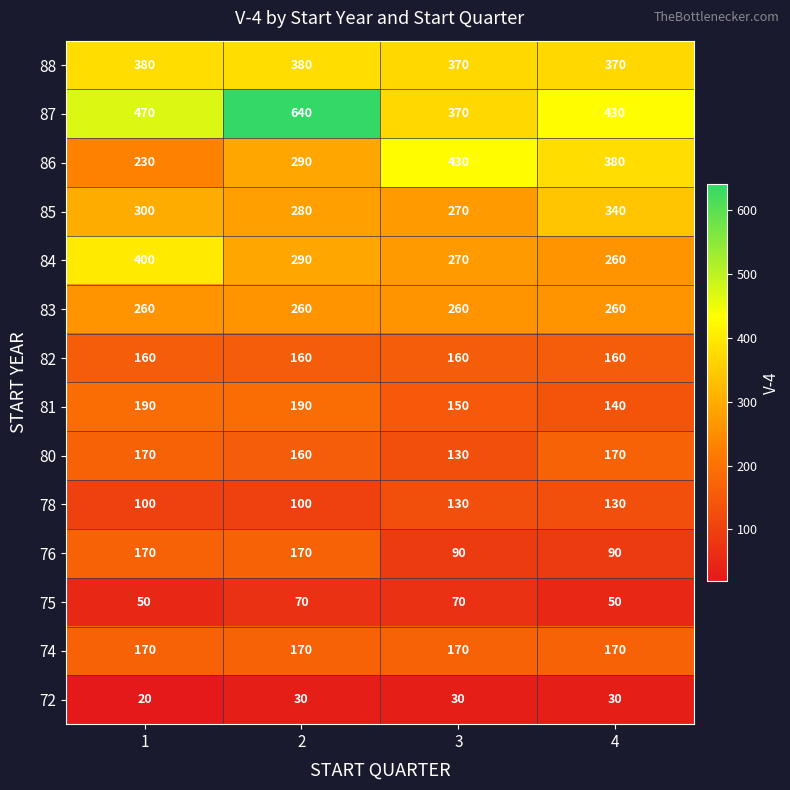

What is the difference between the 72 values at 4 and 1?

10